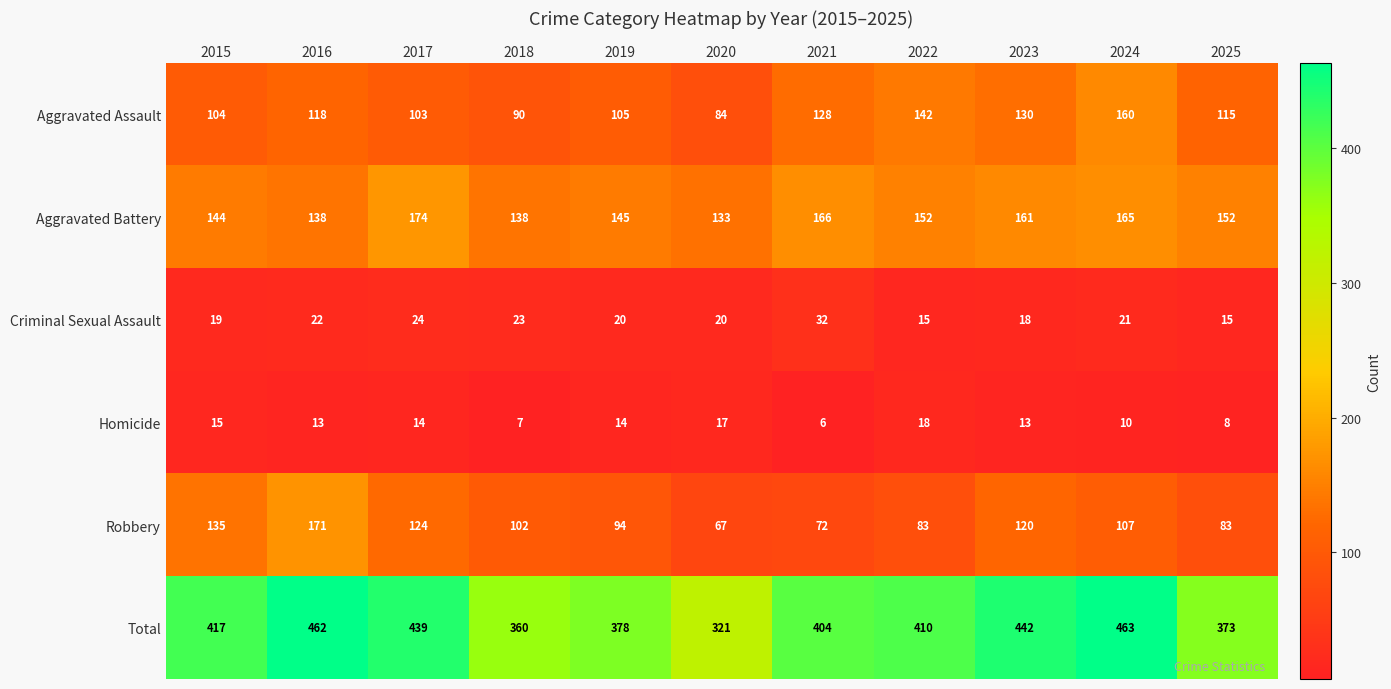

List the series in order of their peak value, lowest first.

Homicide, Criminal Sexual Assault, Aggravated Assault, Robbery, Aggravated Battery, Total